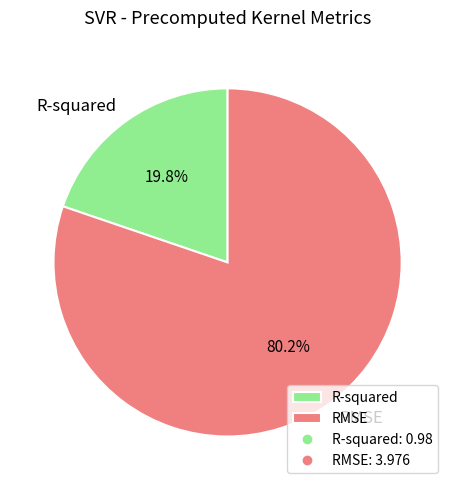

Approximately how many times larger is the value at R-squared compared to RMSE?

0.2